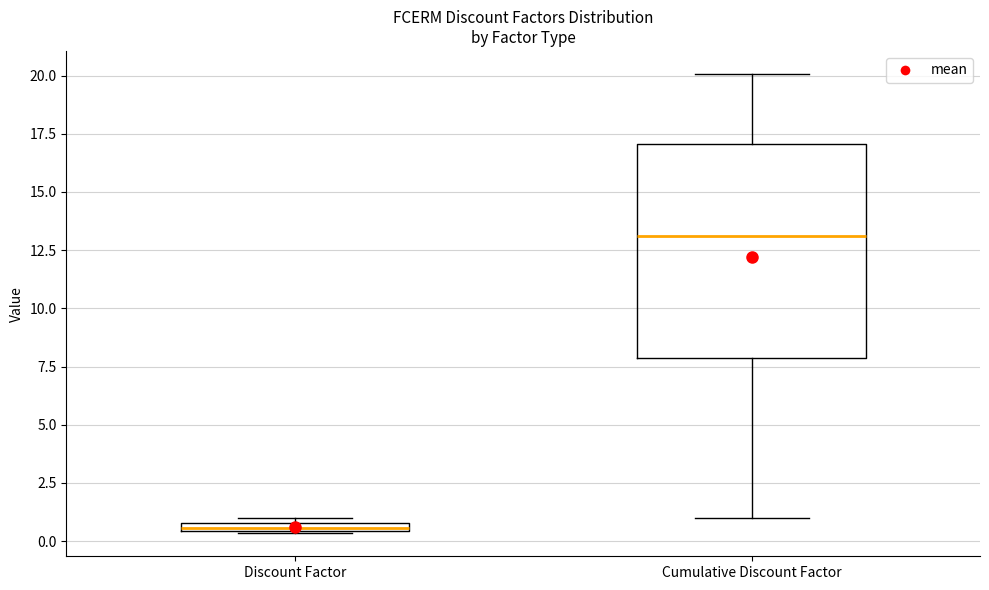

Which box's median line is the highest?

Cumulative Discount Factor